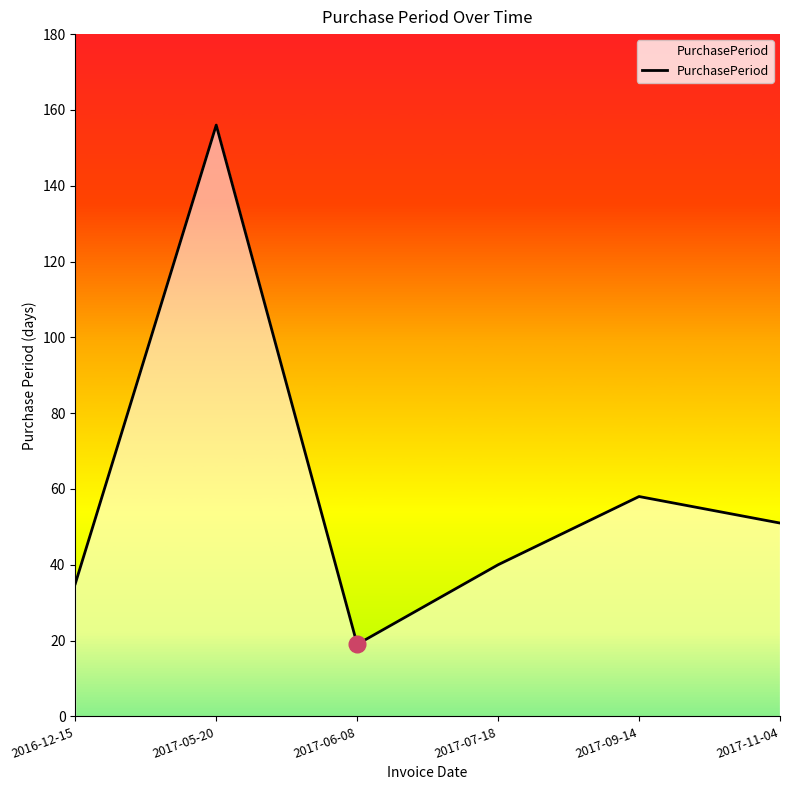

What is the sum of all values?

359